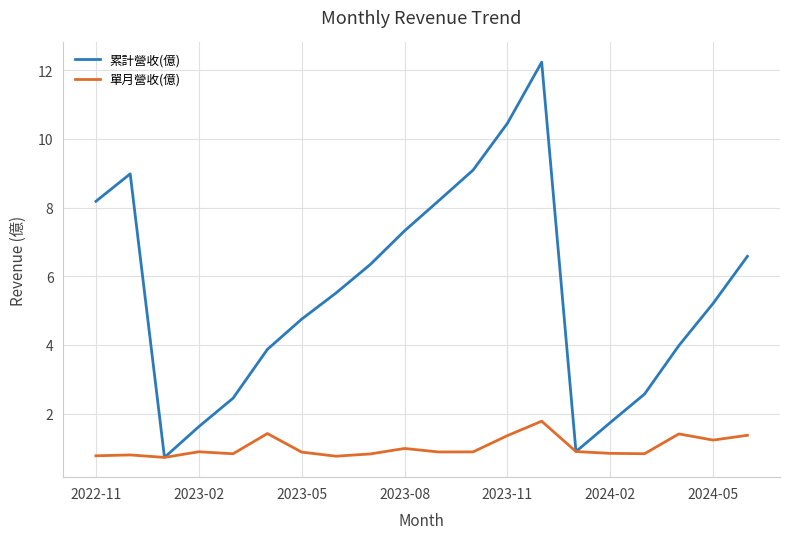

What are all the series names shown in the legend?

累計營收(億), 單月營收(億)